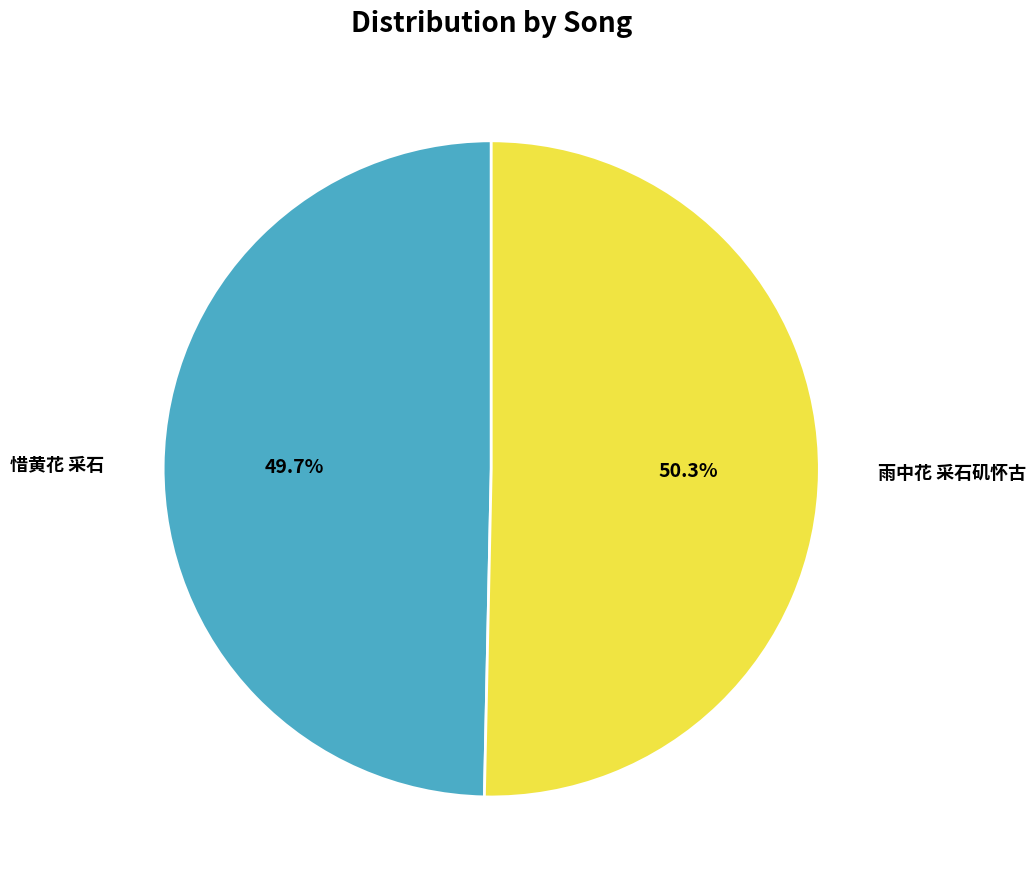

Which has a higher value, 雨中花 采石矶怀古 or 惜黄花 采石?

雨中花 采石矶怀古